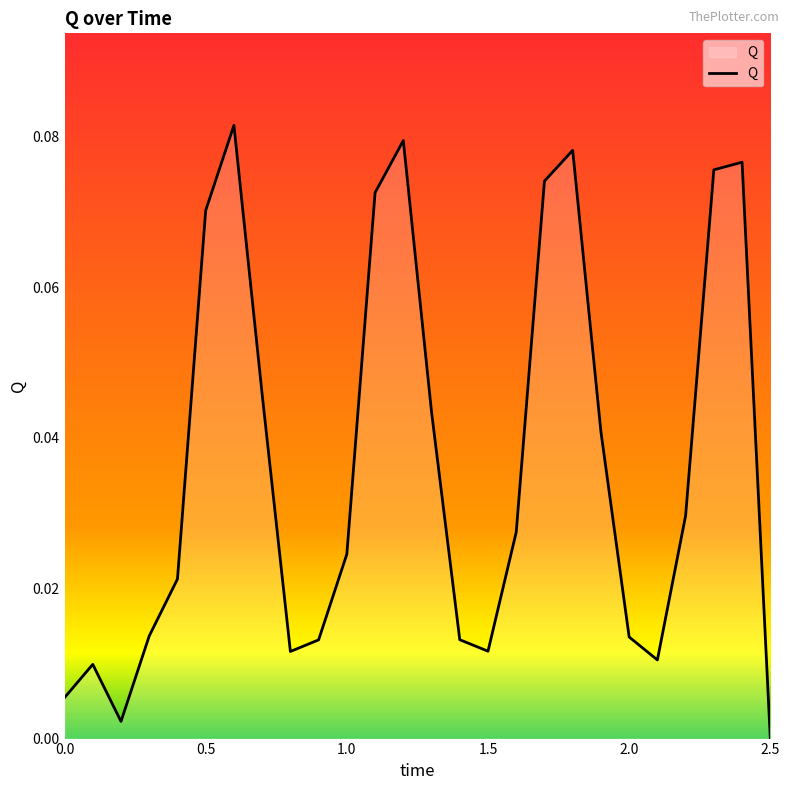

Does the chart have visible grid lines?

No